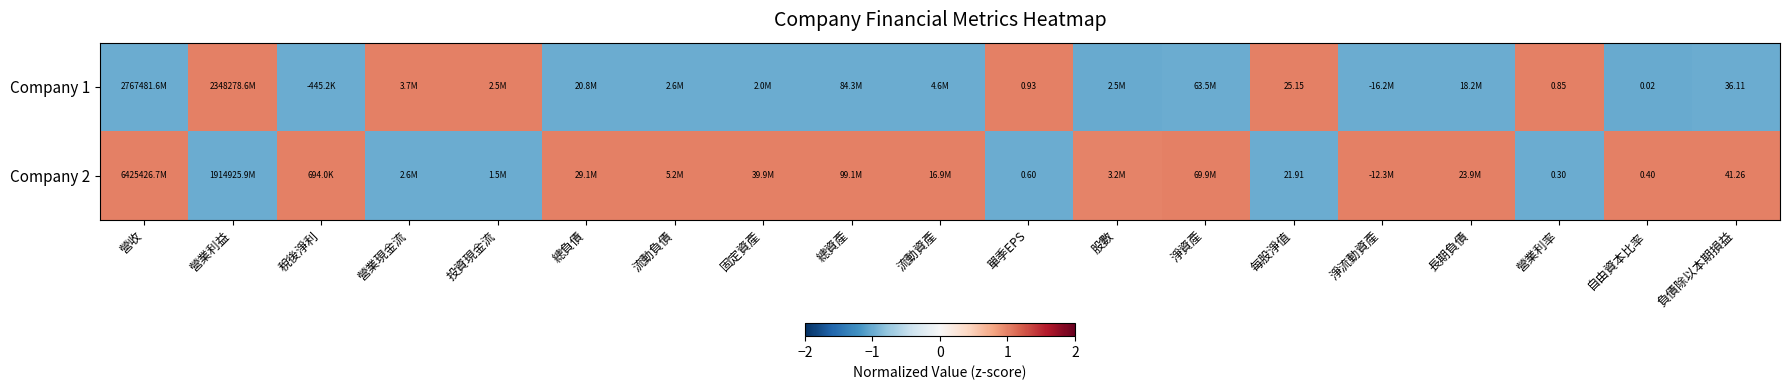

What is the highest value of the Company 1 series?

1.0